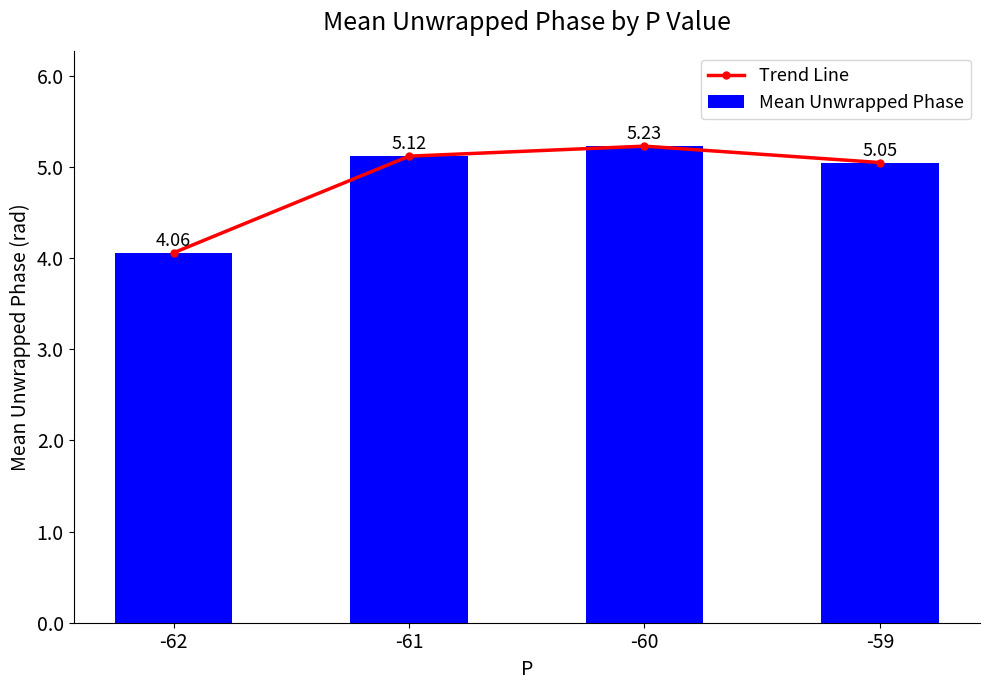

At -61, list the series in order from largest to smallest.

Trend Line, Mean Unwrapped Phase